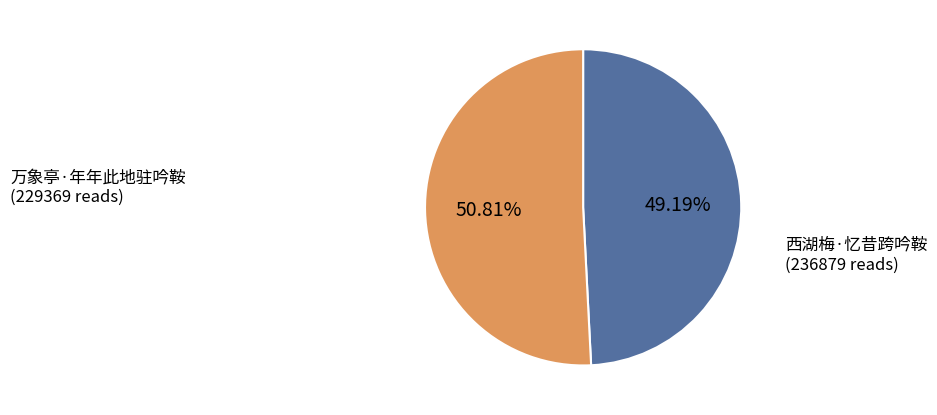

Does any single category account for the majority?

Yes